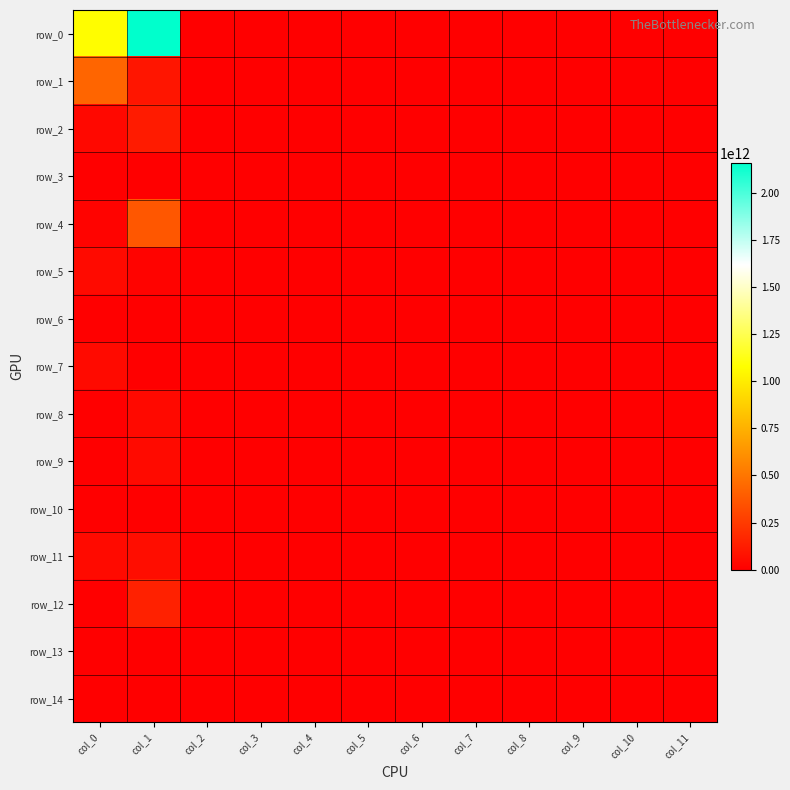

Which category has the lowest value in the row_1 series?

col_2